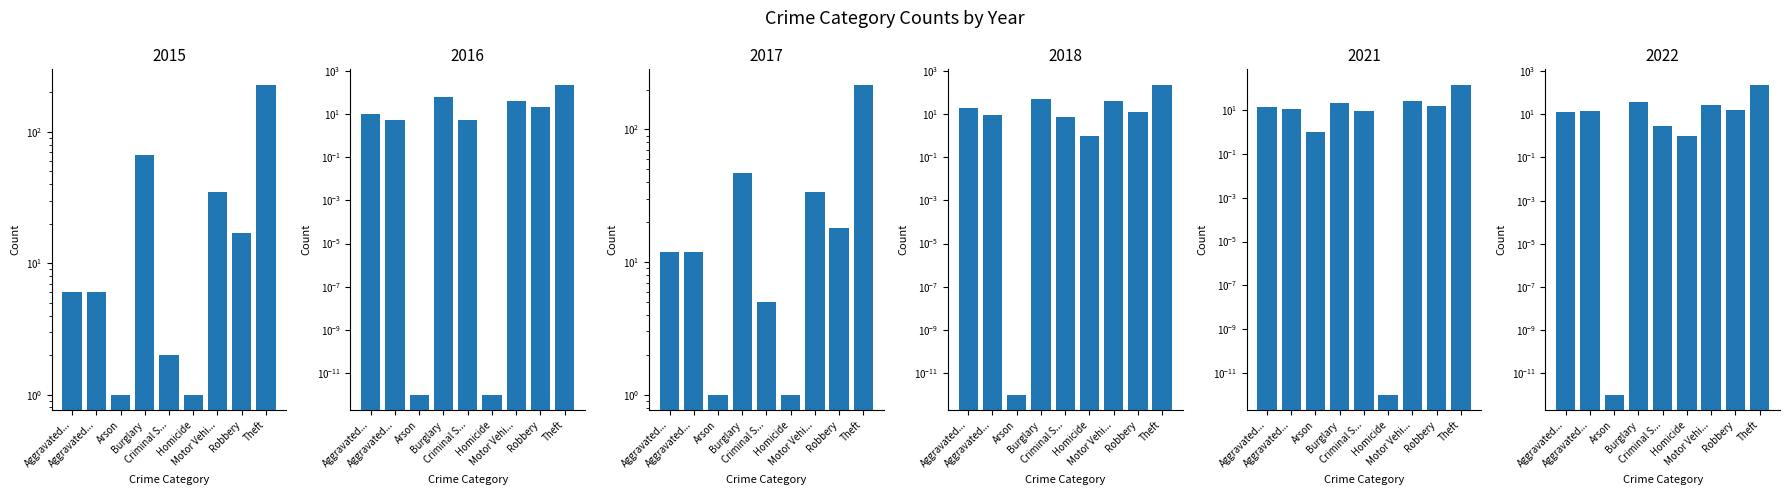

What is the label of the 7th bar from the left?

Motor Vehi...